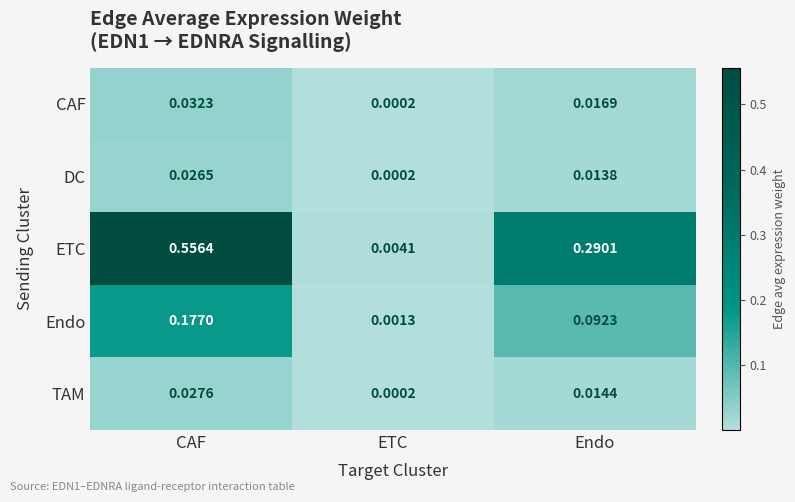

Which series has the largest range (max minus min)?

ETC